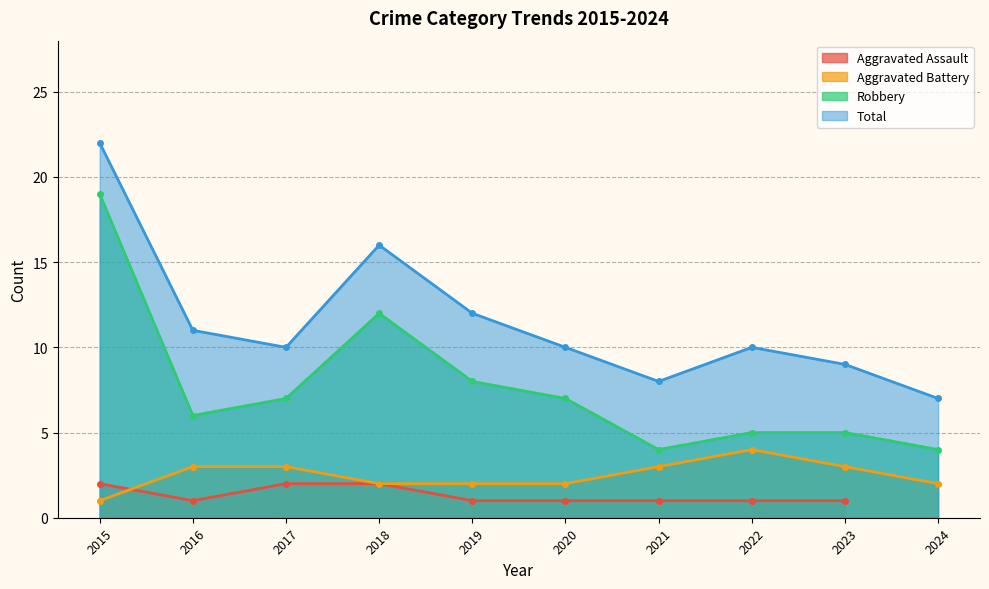

The value of Aggravated Battery at 2022 is 4. True or false?

True